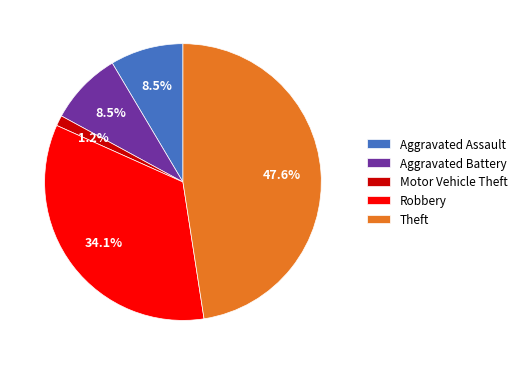

To the nearest percent, what is the difference between the Aggravated Battery and Theft slice percentages?

39%